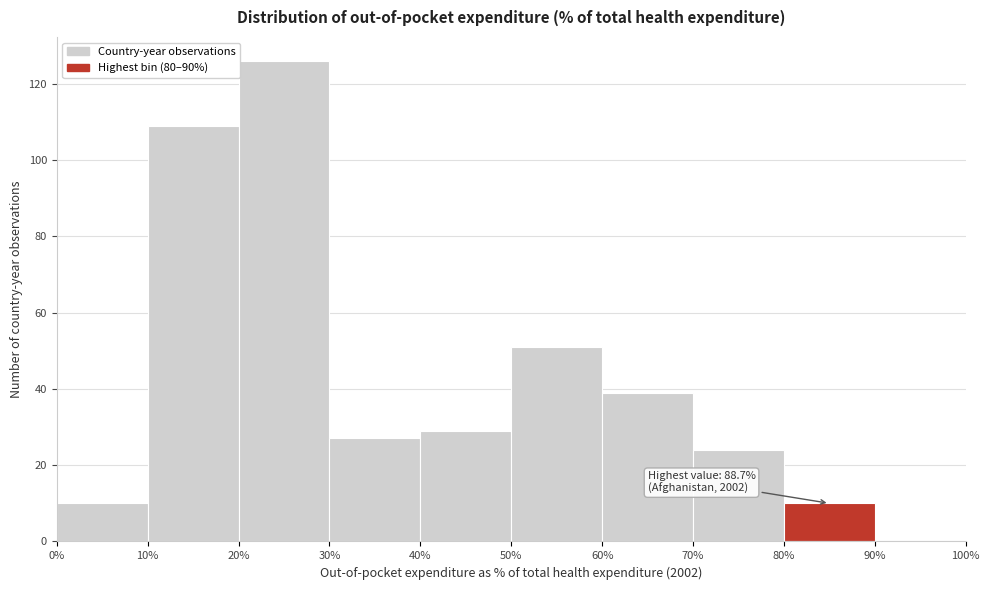

Which range on the x-axis has the tallest bar?

20% to 30%